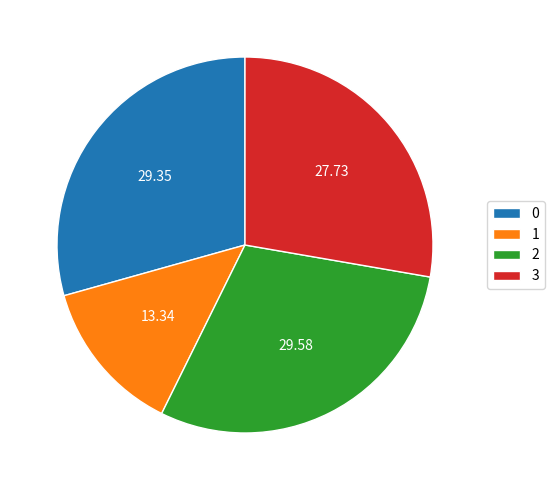

Approximately how many times larger is the value at 2 compared to 3?

1.1